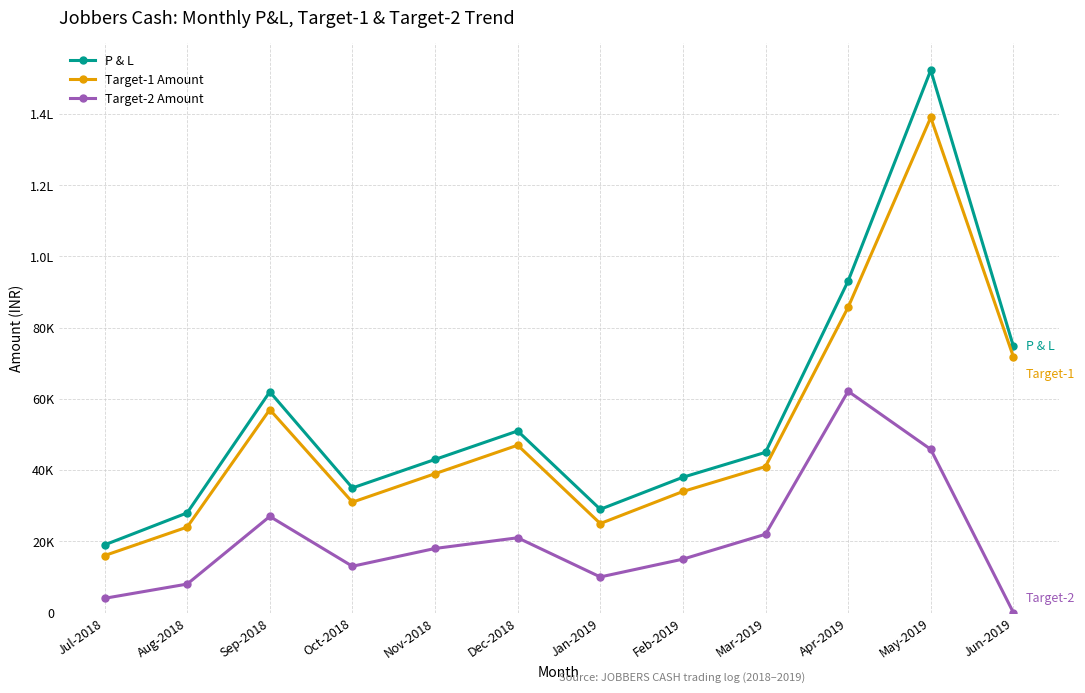

Which category has the lowest value in the Target-1 Amount series?

Jul-2018